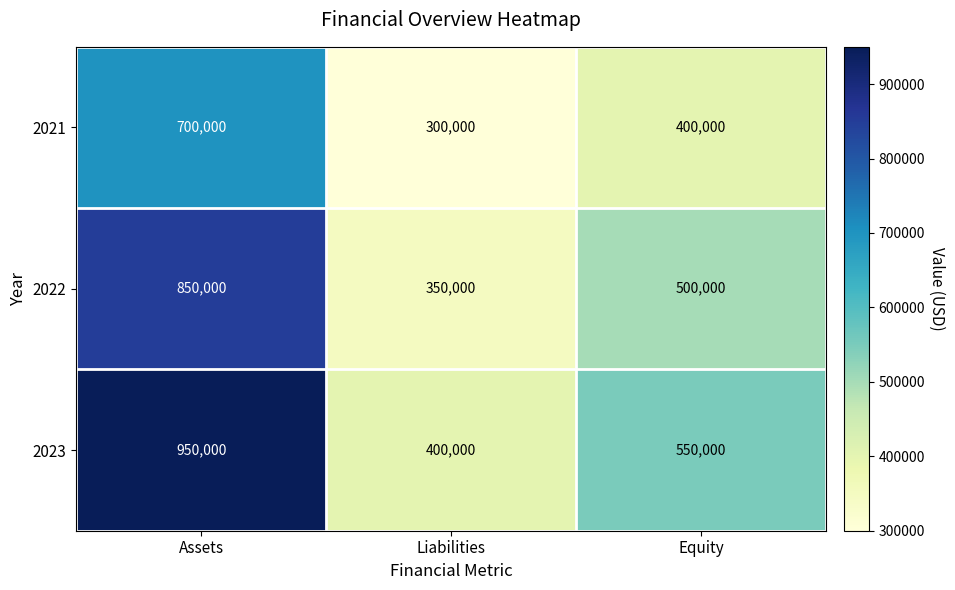

What is the sum of all 2023 values?

1900000